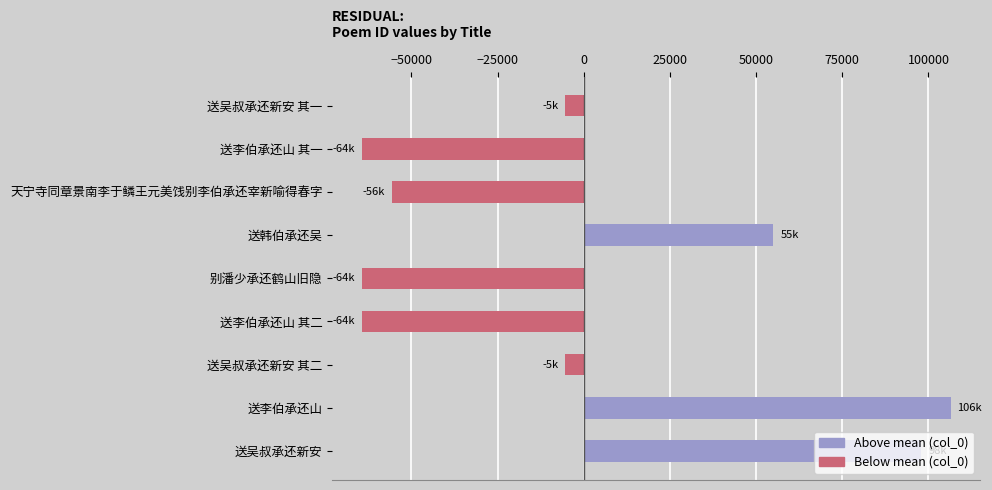

At which category does the chart reach its peak across all series?

送李伯承还山